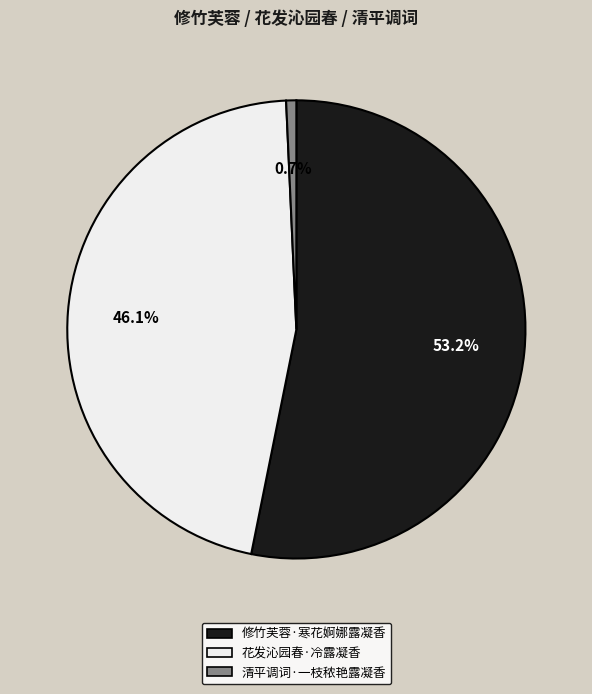

How many segments does this pie chart have?

3